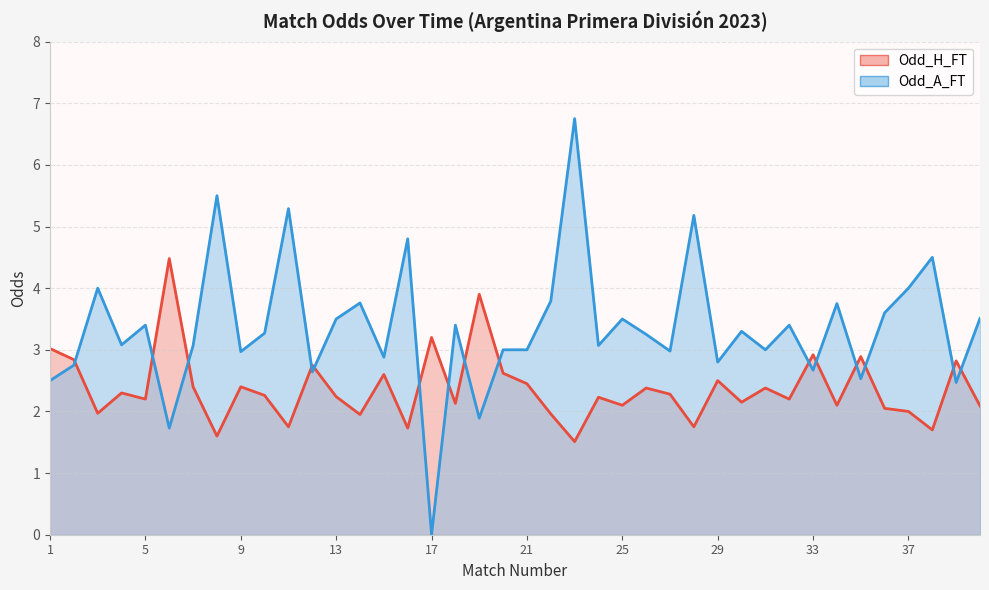

How many series are shown in this chart?

2